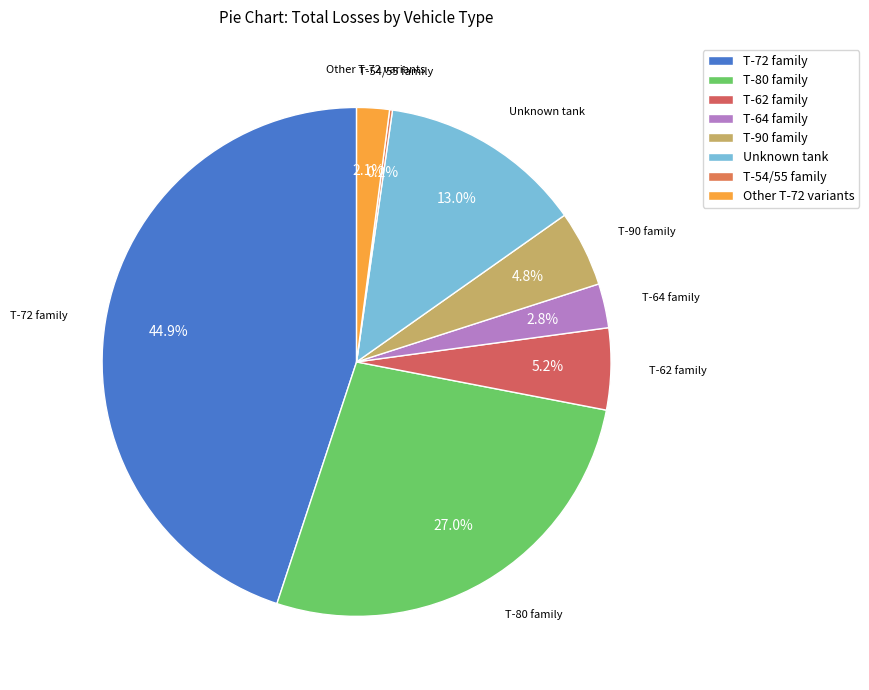

Does any single category account for the majority?

No